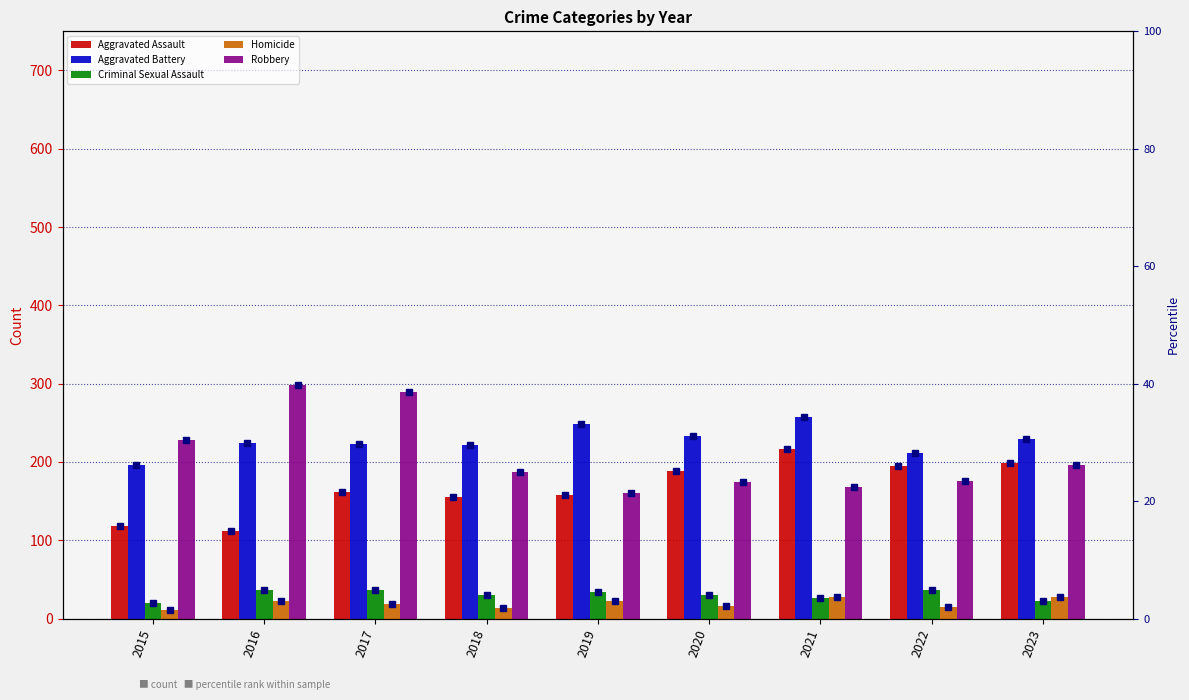

What is the value of the Criminal Sexual Assault bar at the 2nd from the left?

37